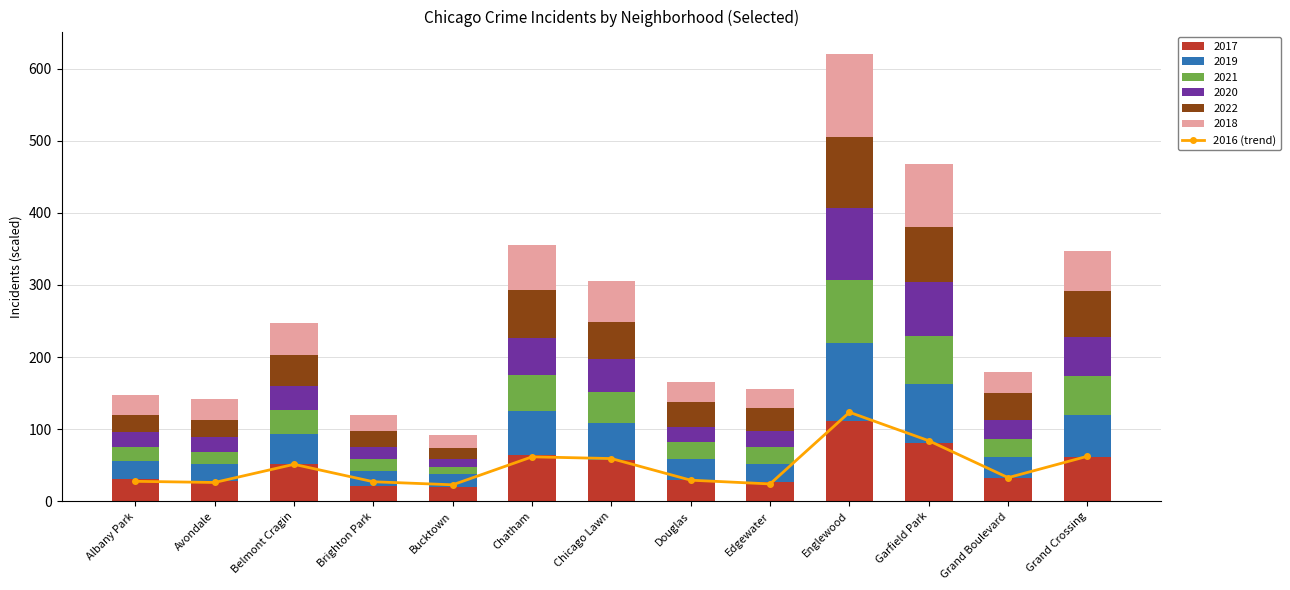

What is the maximum value for 2017?

111.8